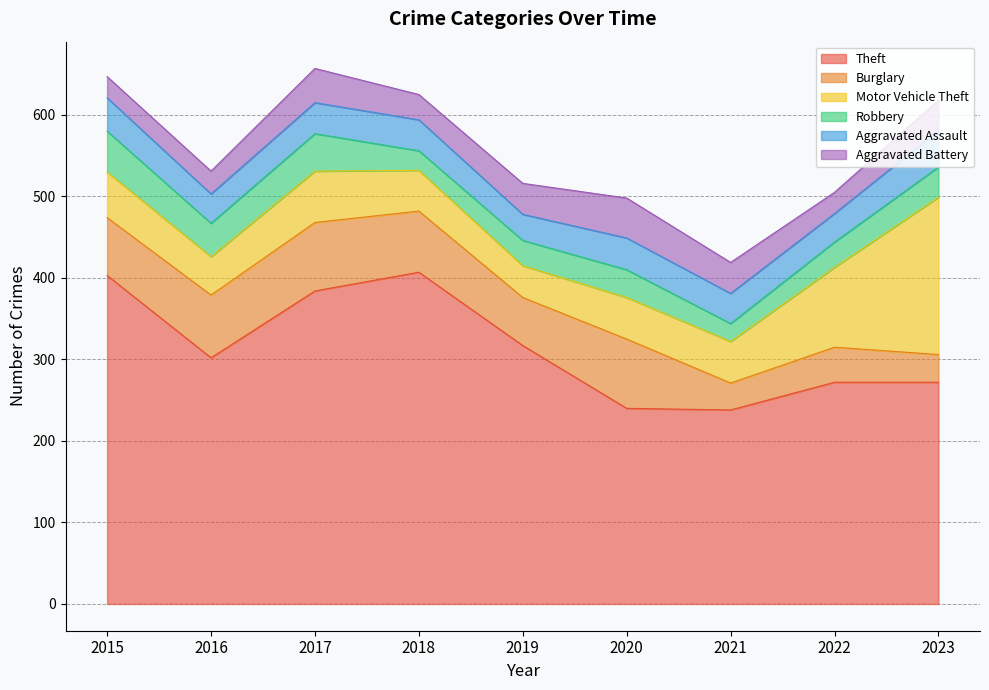

Reading left to right, list all the values displayed in this chart.

Theft: 2015=403	2016=302	2017=384	2018=407	2019=317	2020=240	2021=238	2022=272	2023=272
Burglary: 2015=71	2016=77	2017=84	2018=75	2019=59	2020=85	2021=33	2022=43	2023=34
Motor Vehicle Theft: 2015=56	2016=47	2017=63	2018=50	2019=39	2020=51	2021=51	2022=98	2023=193
Robbery: 2015=50	2016=41	2017=46	2018=24	2019=31	2020=34	2021=22	2022=31	2023=37
Aggravated Assault: 2015=41	2016=36	2017=38	2018=38	2019=32	2020=39	2021=37	2022=35	2023=45
Aggravated Battery: 2015=26	2016=28	2017=42	2018=31	2019=38	2020=49	2021=38	2022=26	2023=37